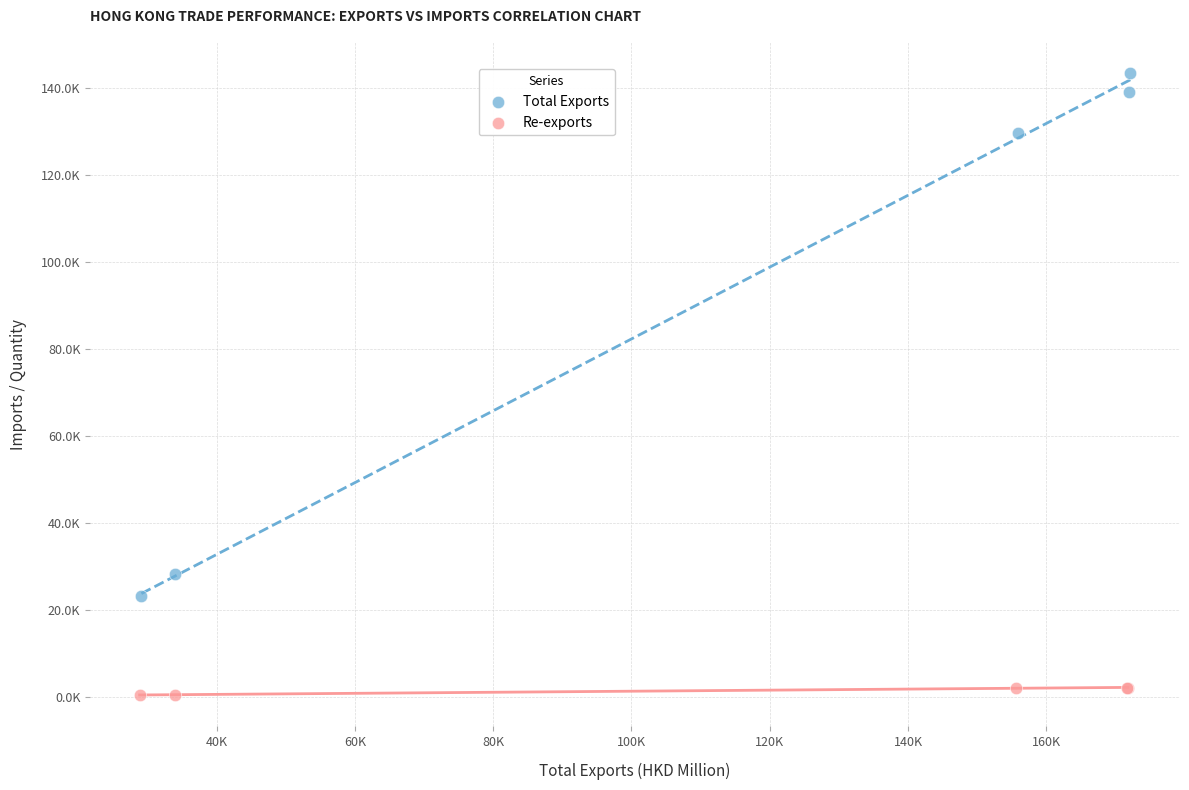

What are all the series names shown in the legend?

Total Exports, Re-exports